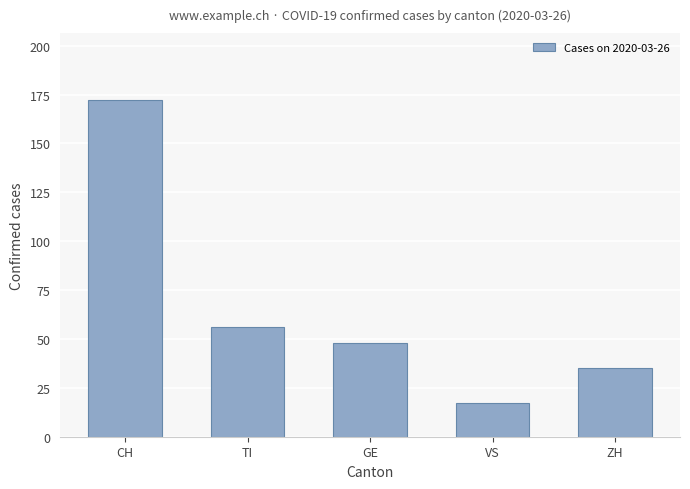

Reading left to right, list all the values displayed in this chart.

172	56	48	17	35